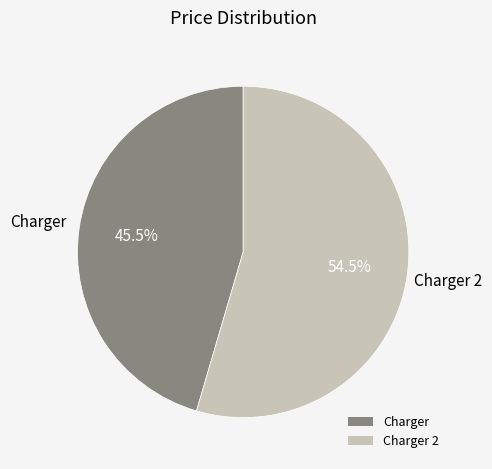

To the nearest percent, what is the combined percentage of Charger and Charger 2?

100%